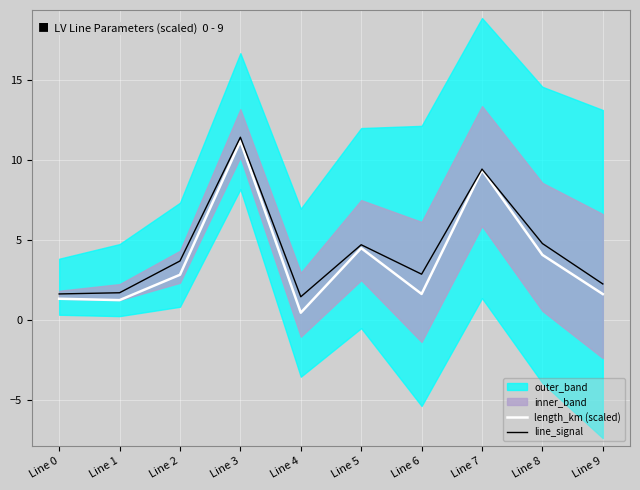

Is the value of length_km (scaled) at Line 9 greater than the value of line_signal at Line 9?

No